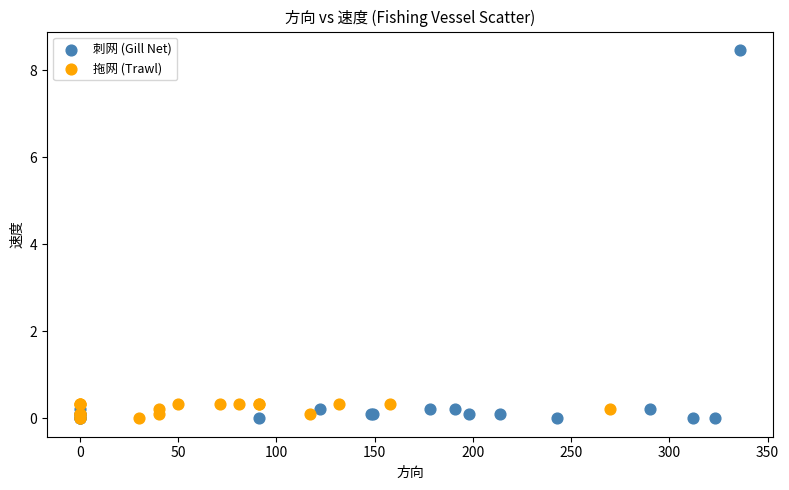

Which series has the largest Y range (max minus min)?

刺网 (Gill Net)